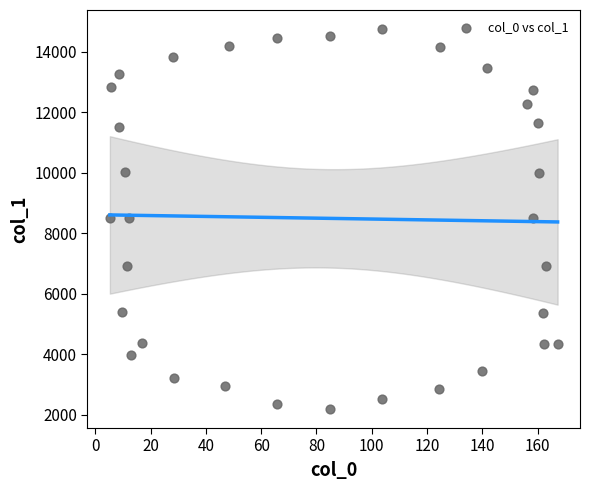

What is the range of Y values (max minus min)?

12556.5